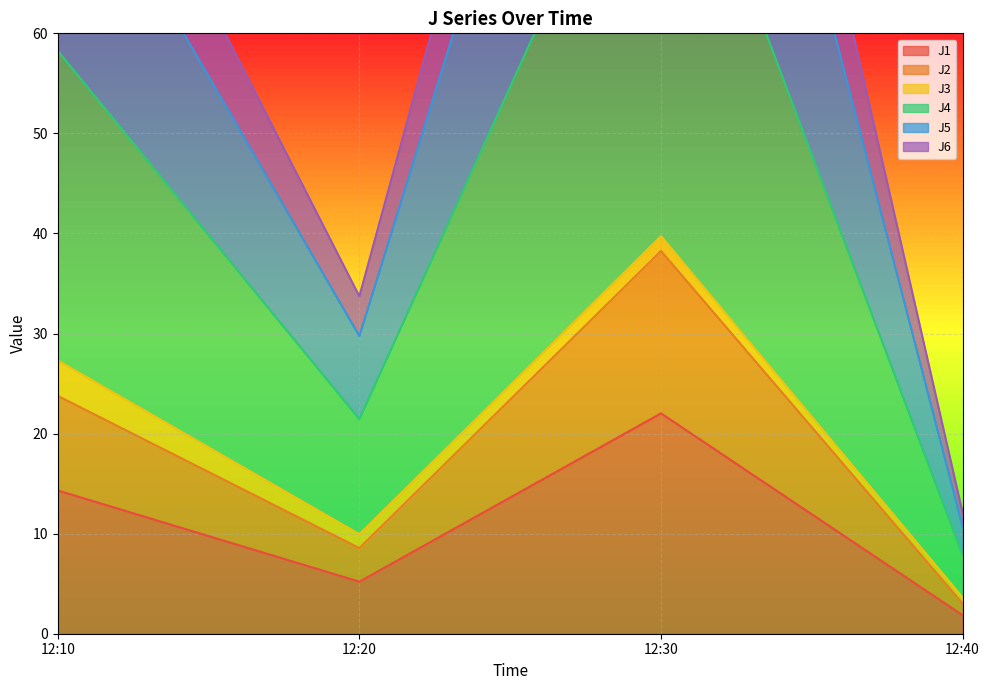

Which series has the widest spread of values?

J5